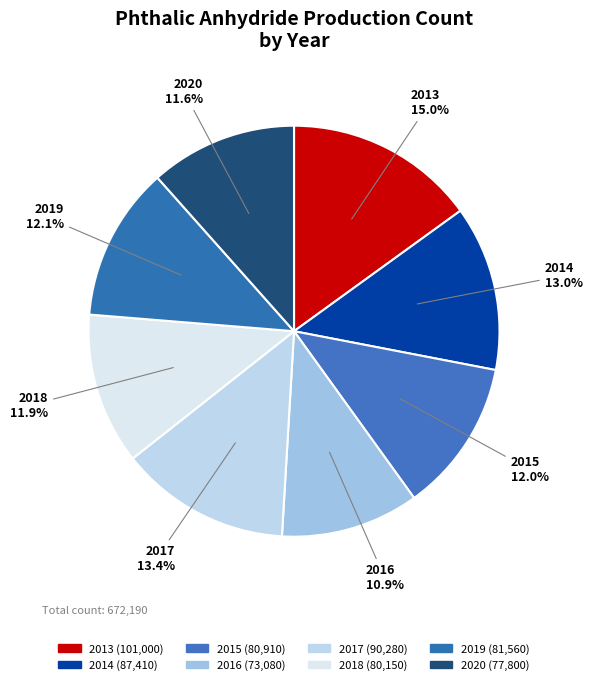

Is there any slice that represents more than half of the pie?

No